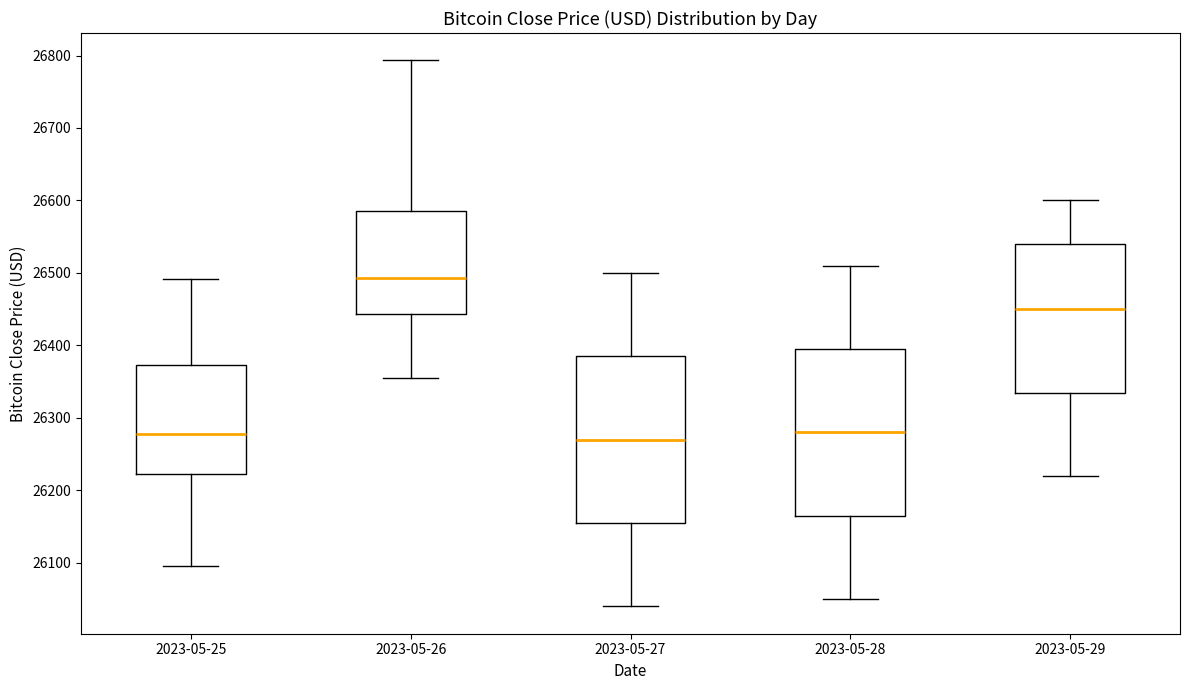

Reading left to right, read every box against the y-axis: the position of its median line, the range the box covers, and the ends of its whiskers. The values are not printed on the chart, so give them approximately, as read against the axis.

2023-05-25: median 26280, box 26220 to 26370, whiskers 26100 to 26490
2023-05-26: median 26490, box 26440 to 26590, whiskers 26360 to 26790
2023-05-27: median 26270, box 26160 to 26390, whiskers 26040 to 26500
2023-05-28: median 26280, box 26170 to 26400, whiskers 26050 to 26510
2023-05-29: median 26450, box 26340 to 26540, whiskers 26220 to 26600